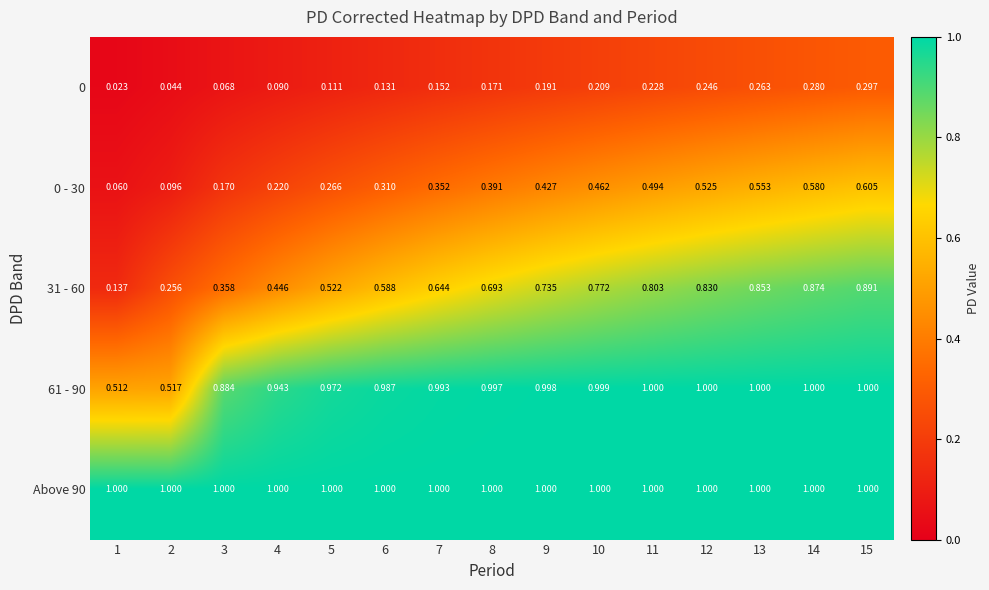

Is the value of 31 - 60 at 9 greater than the value of 61 - 90 at 9?

No